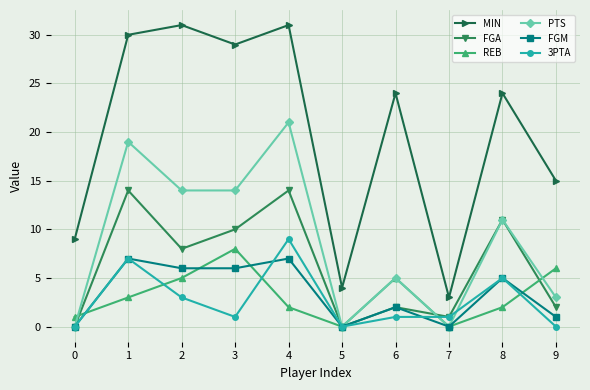

Is it true that REB equals 5 at 6?

True